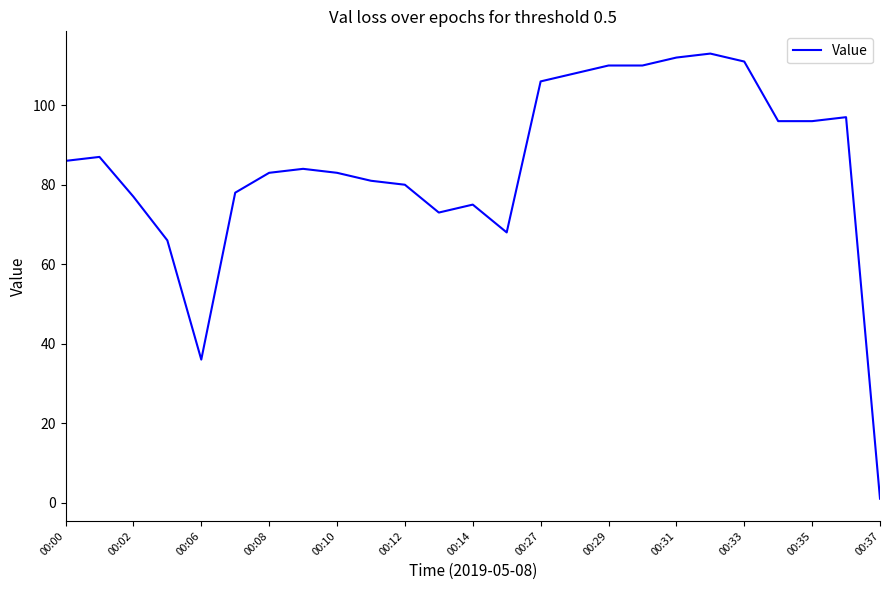

How many values are below 84?

12